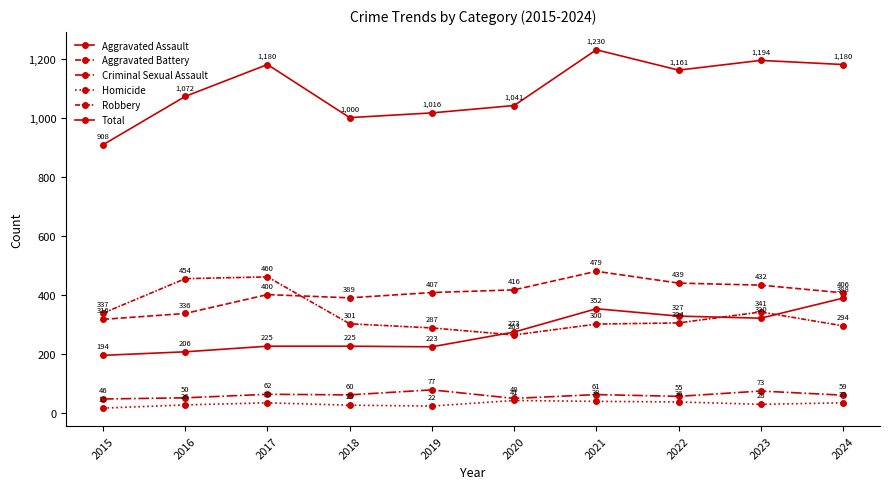

Count the number of categories in the chart.

10